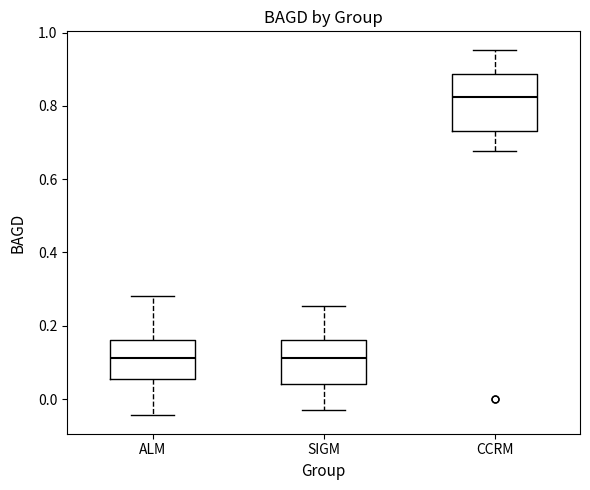

Where does the lower whisker of the box for ALM end on the y-axis? The values are not printed on the chart, so give them approximately, as read against the axis.

-0.04